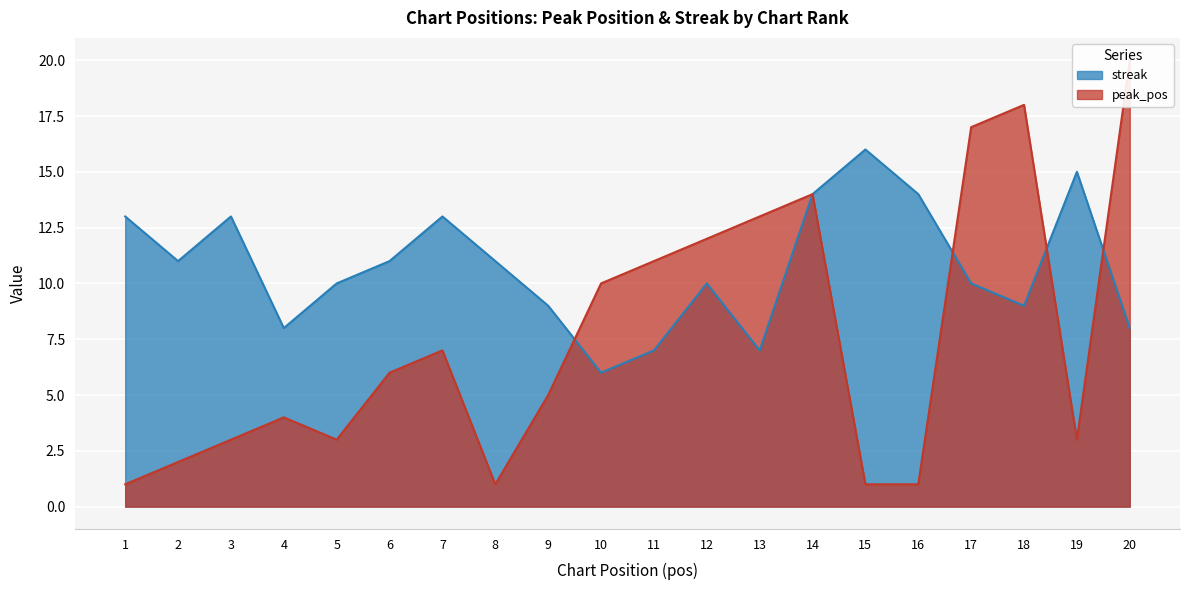

Rank the series at 16 from lowest to highest value.

peak_pos, streak